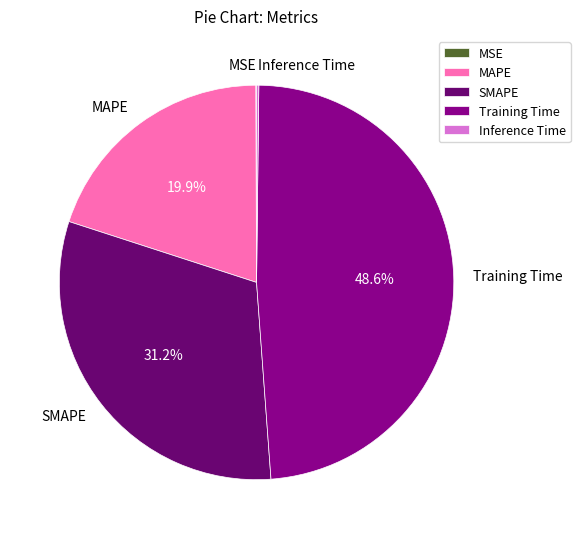

To the nearest percent, what percentage of the pie is SMAPE?

31%